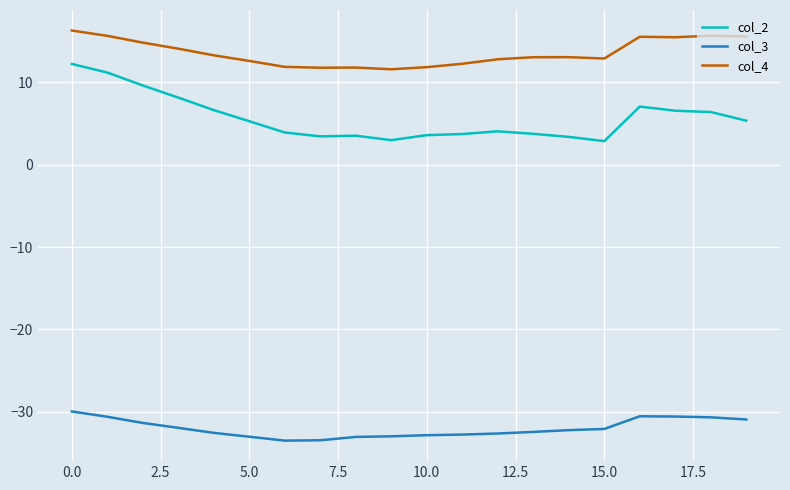

Which series has the largest range (max minus min)?

col_2